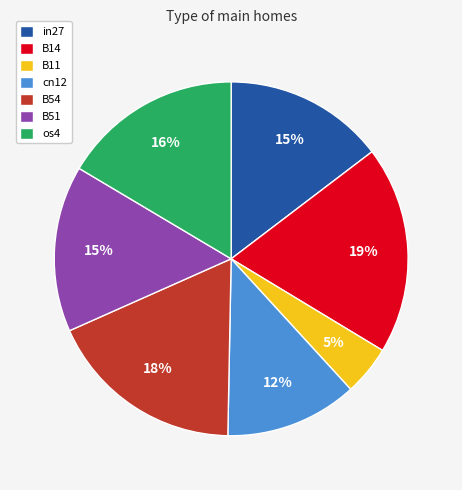

To the nearest percent, what portion does cn12 represent?

12%